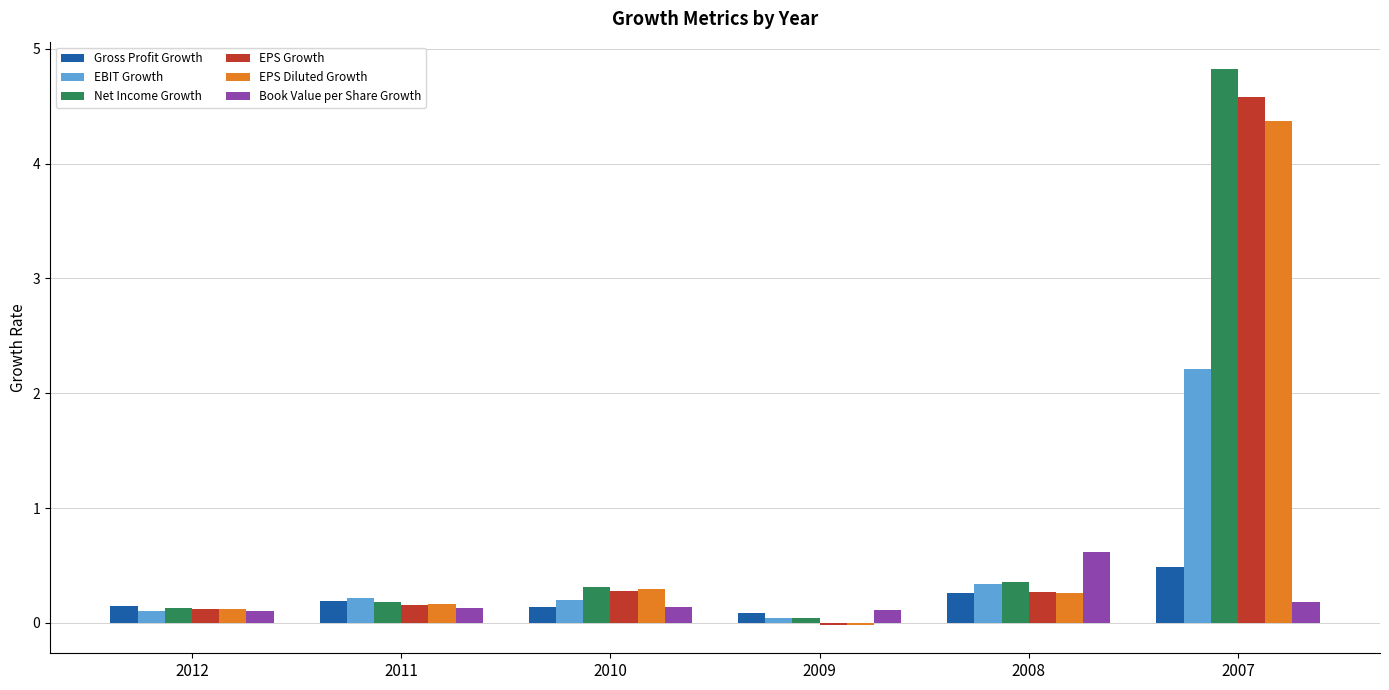

Which label corresponds to the largest value in the chart?

2007